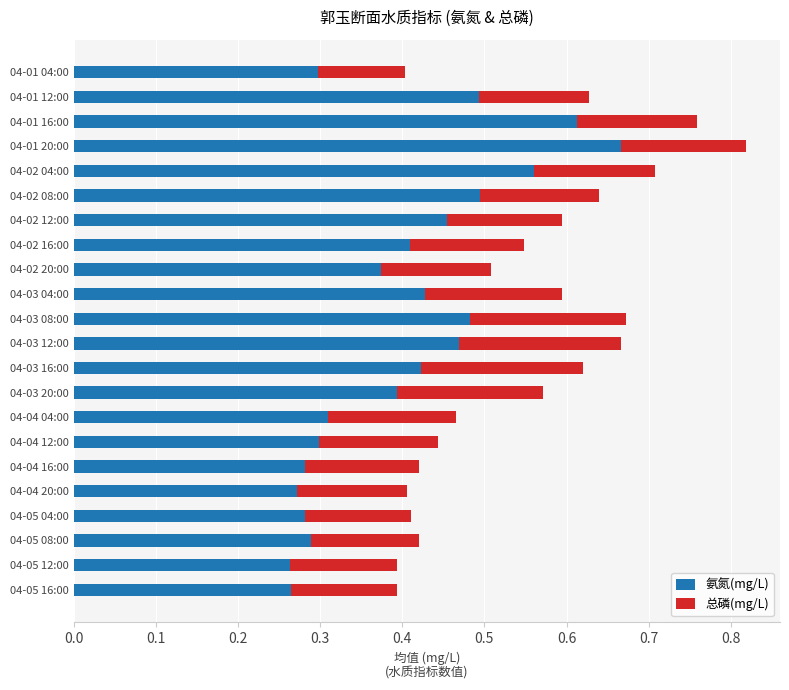

Which category has the highest value in the 氨氮(mg/L) series?

04-01 20:00